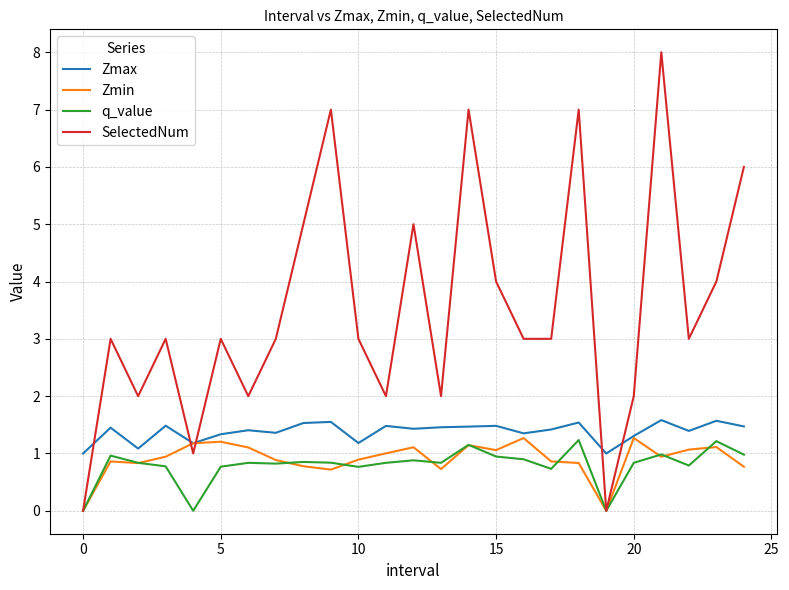

What is the average value of the Zmin series?

0.9